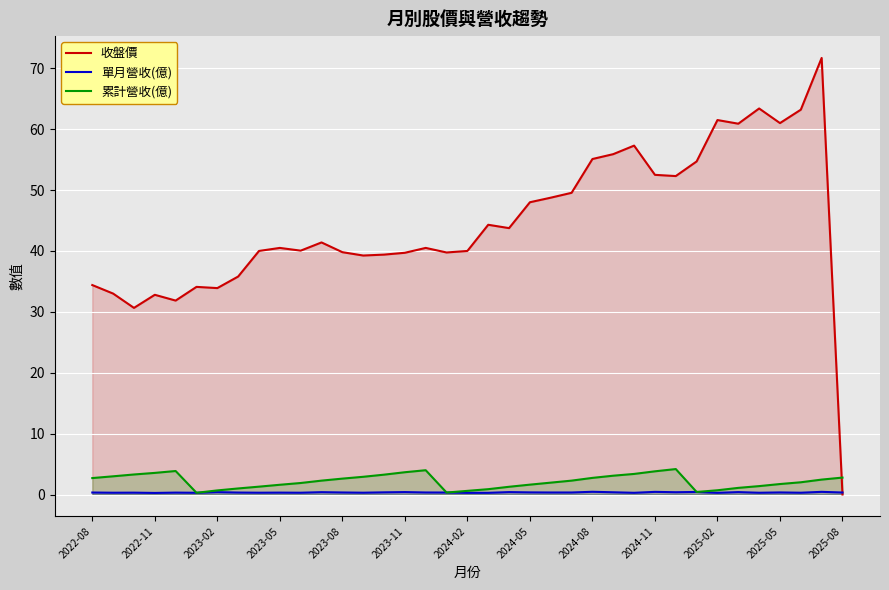

How many values in the 收盤價 series exceed 40?

21